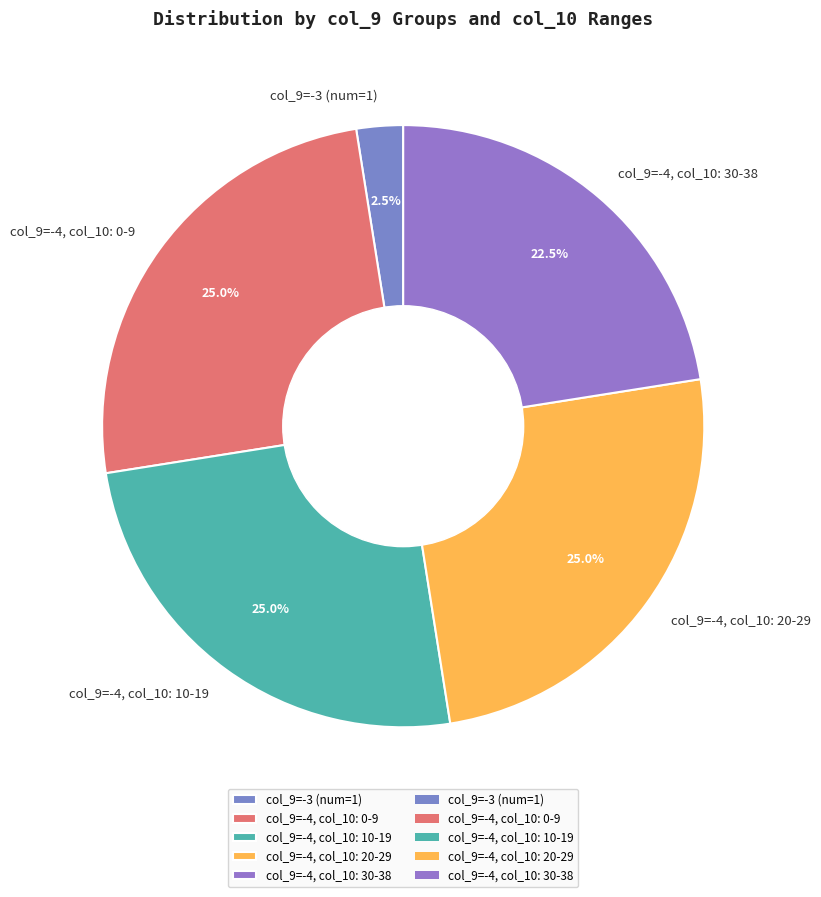

What percentage do col_9=-4, col_10: 20-29 and col_9=-3 (num=1) together represent?

27.5%